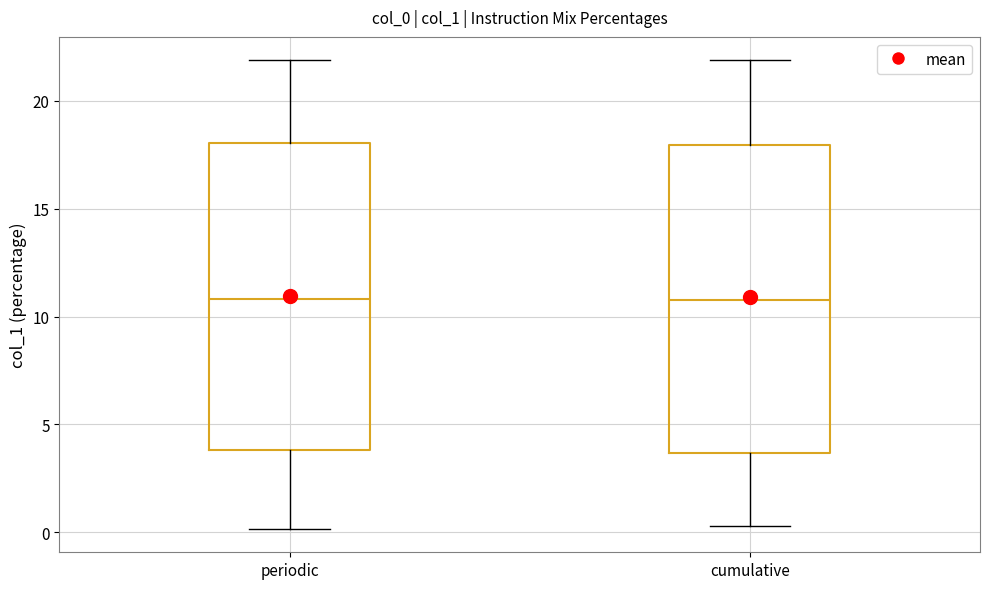

Reading left to right, read every box against the y-axis: the position of its median line, the range the box covers, and the ends of its whiskers. The values are not printed on the chart, so give them approximately, as read against the axis.

periodic: median 11.0, box 4.0 to 18.0, whiskers 0.0 to 22.0
cumulative: median 11.0, box 3.5 to 18.0, whiskers 0.5 to 22.0